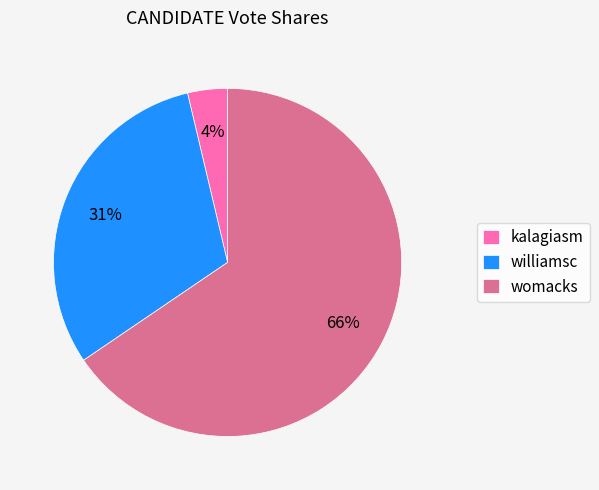

Is the sum of kalagiasm and williamsc greater than half?

No